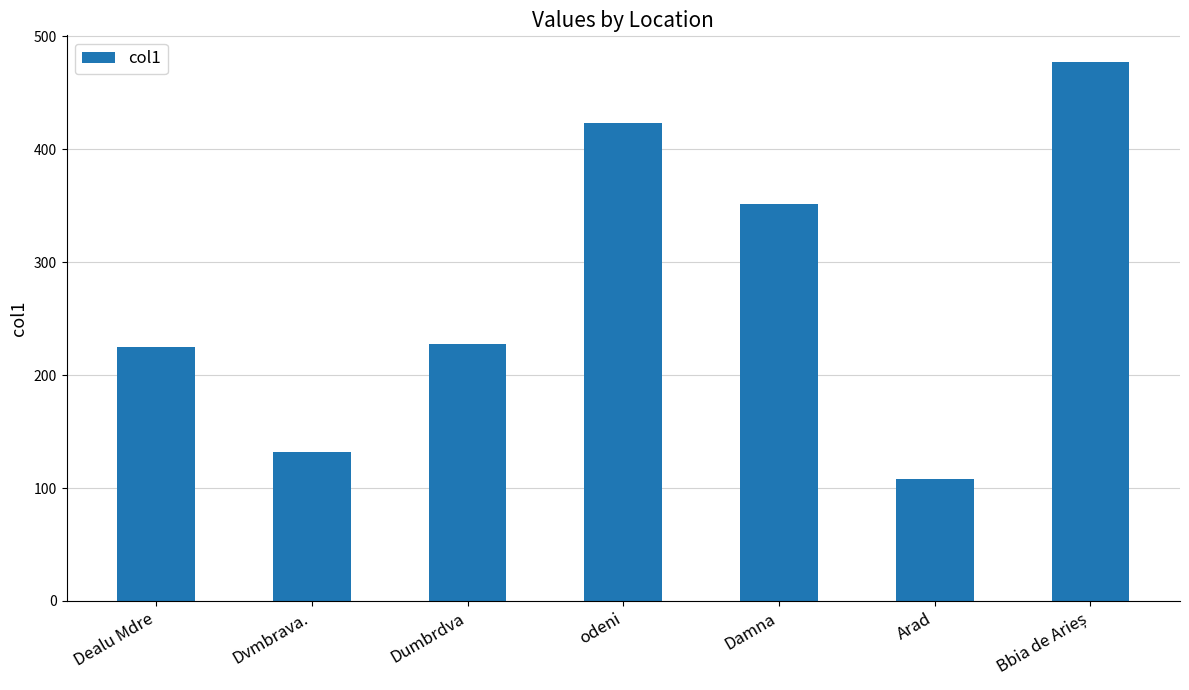

How many data points are less than 227?

3